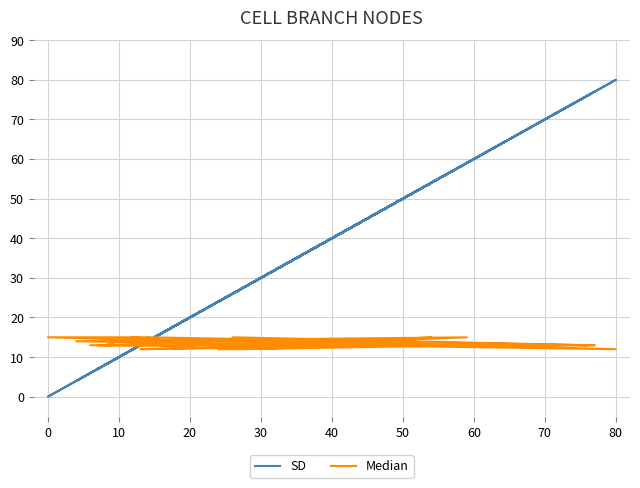

What is the label of the 4th point from the left?

20